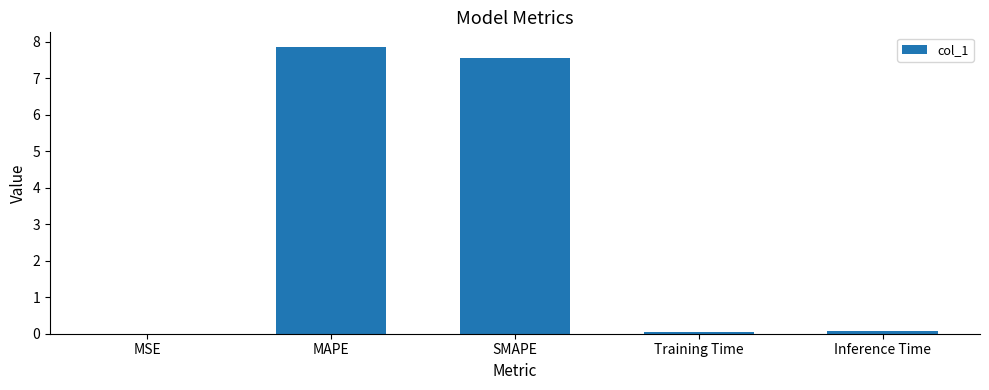

Which label corresponds to the largest value in the chart?

MAPE